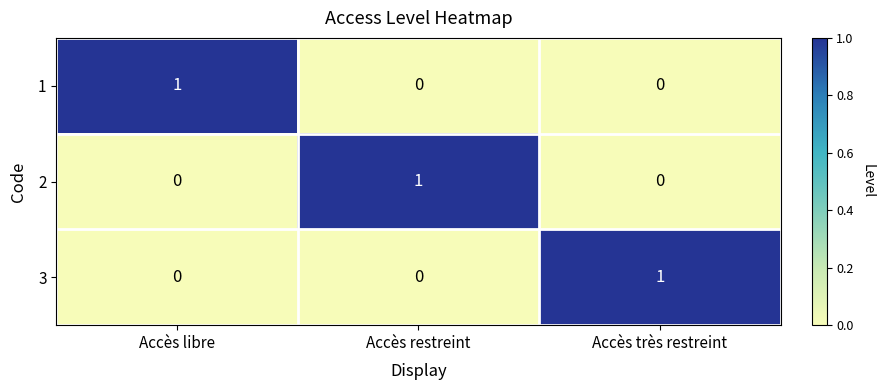

Is the value of 2 at Accès restreint greater than the value of 3 at Accès restreint?

Yes